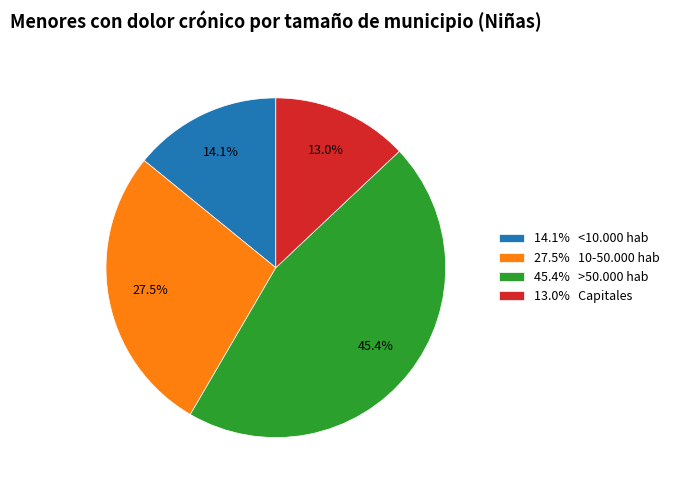

What is the smallest slice in the pie chart?

13.0% Capitales